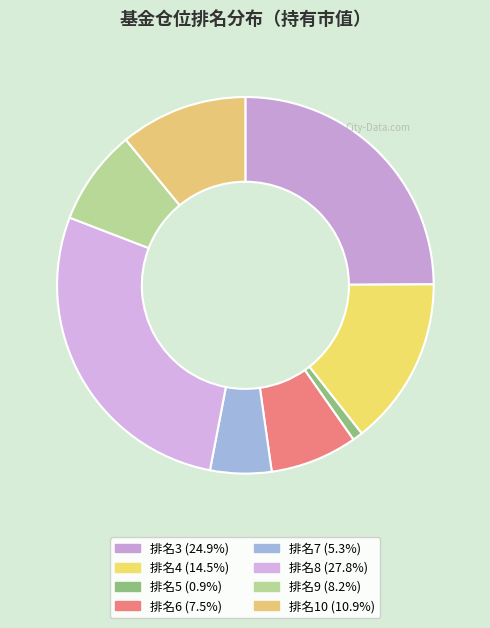

How many slices are in this pie chart?

8